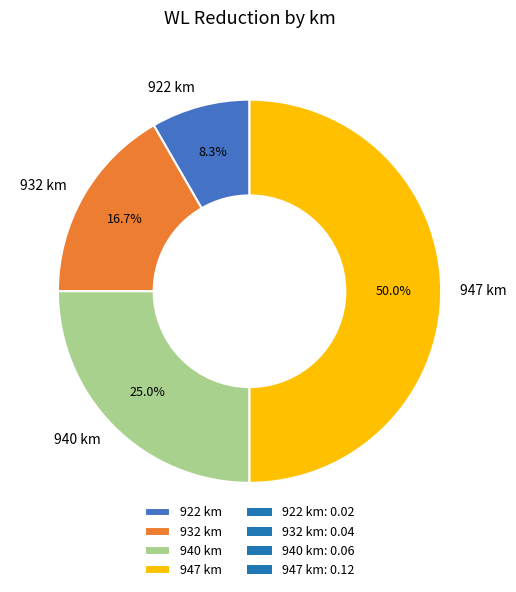

How many slices are in this pie chart?

4